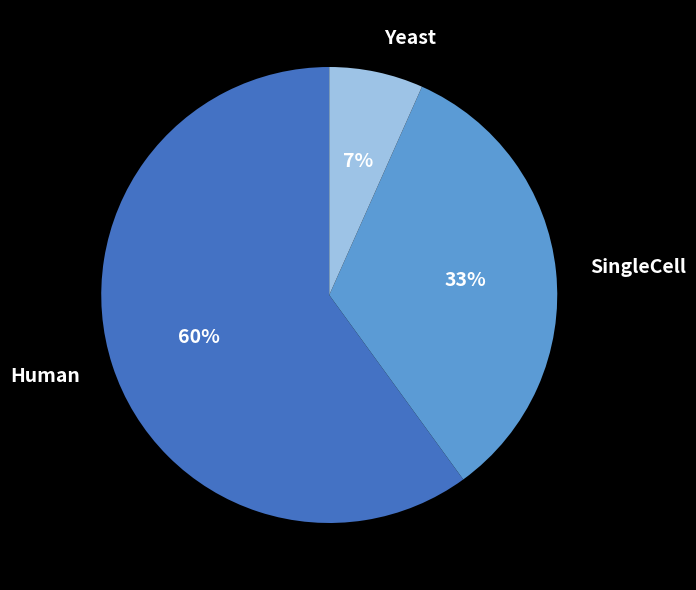

What is the largest slice in the pie chart?

Human